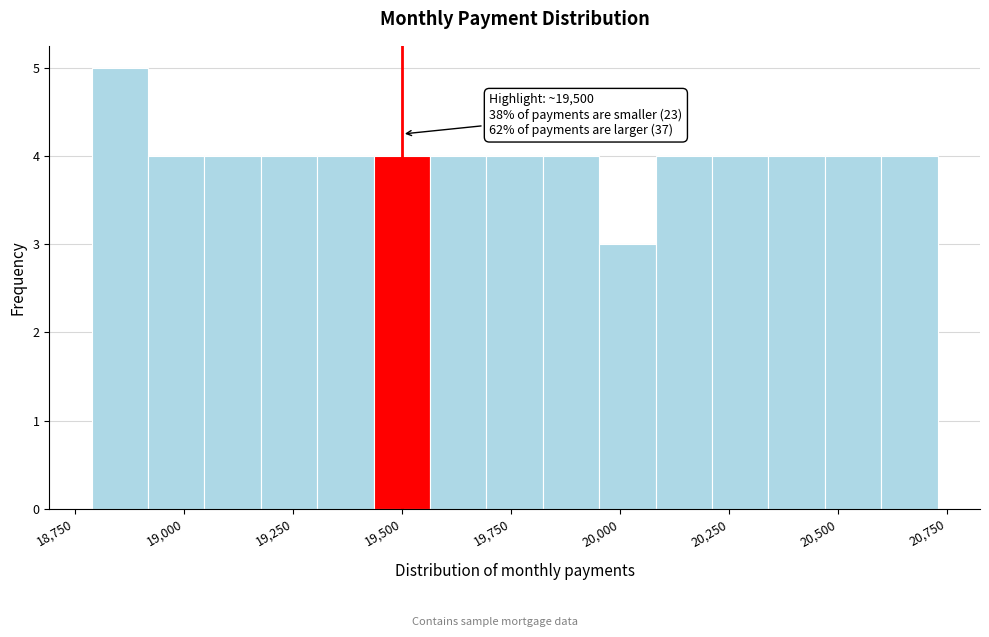

Around what value on the x-axis is the tallest bar? Give the approximate position of its centre, as read against the axis.

18850